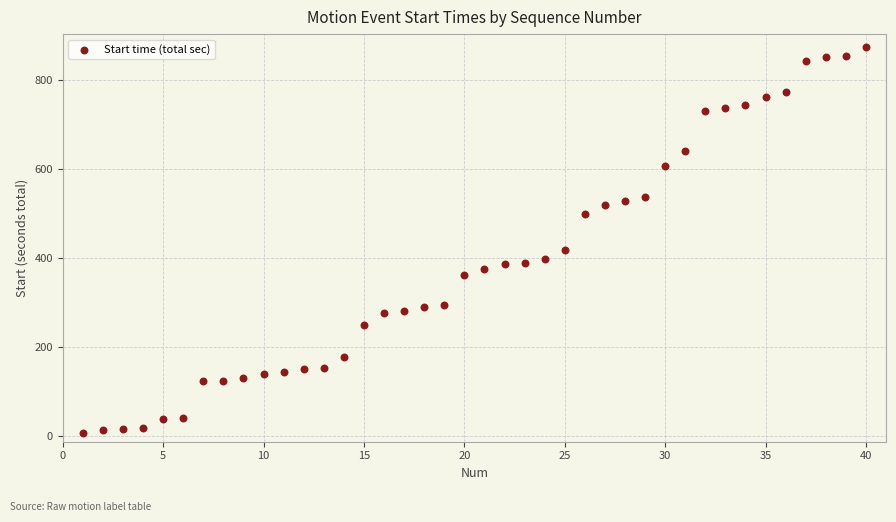

What is the range of Y values (max minus min)?

867